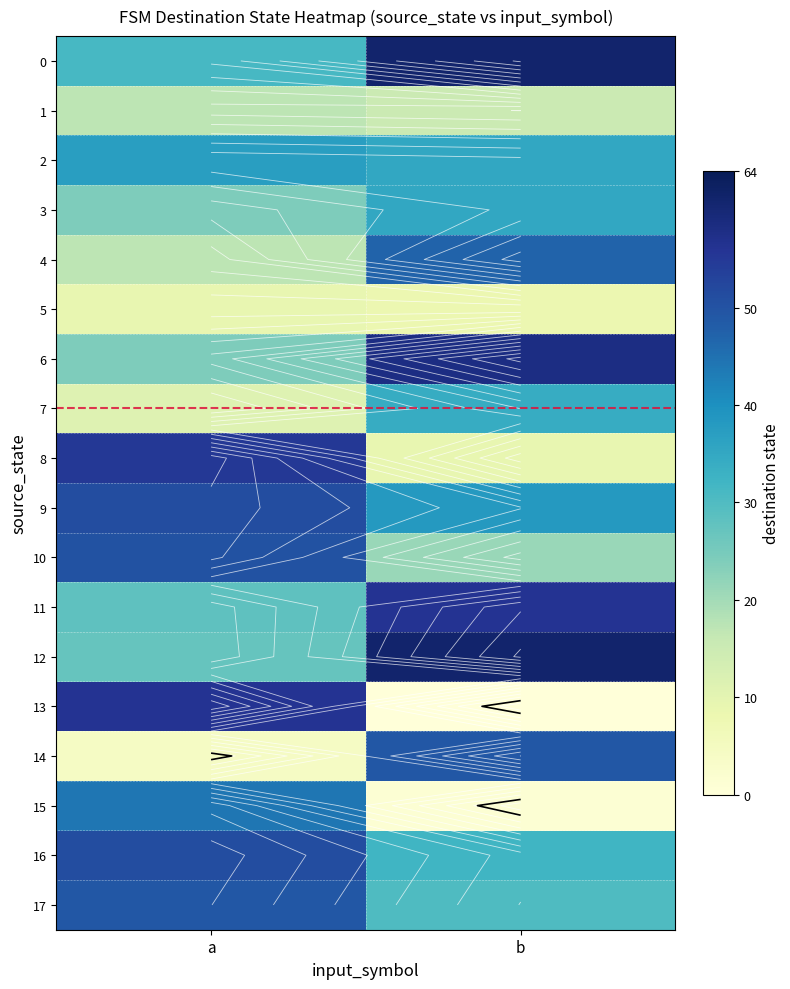

Is it true that 17 equals 49 at a?

True